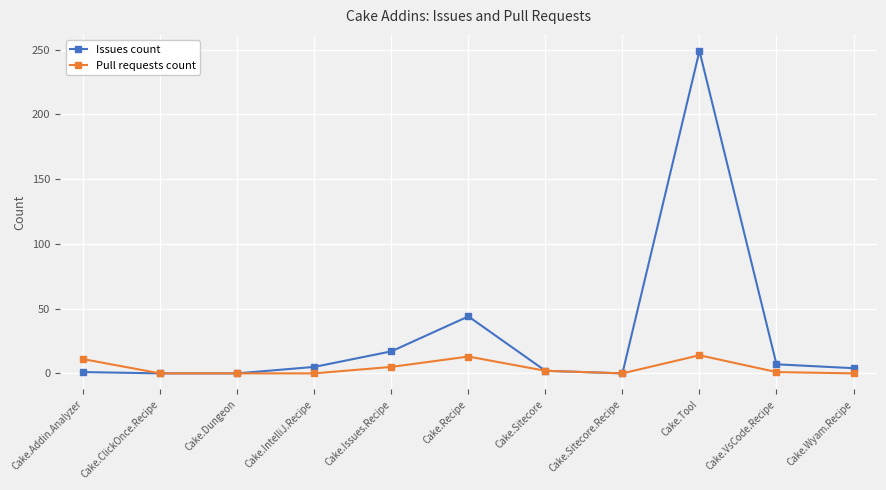

Count the number of data series in this chart.

2